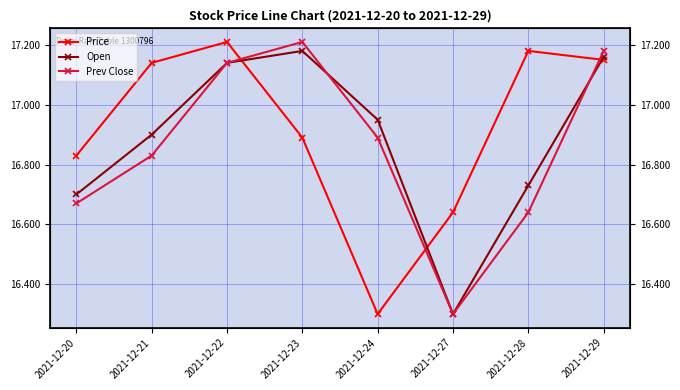

What is the total value across all series at 2021-12-24?

50.1